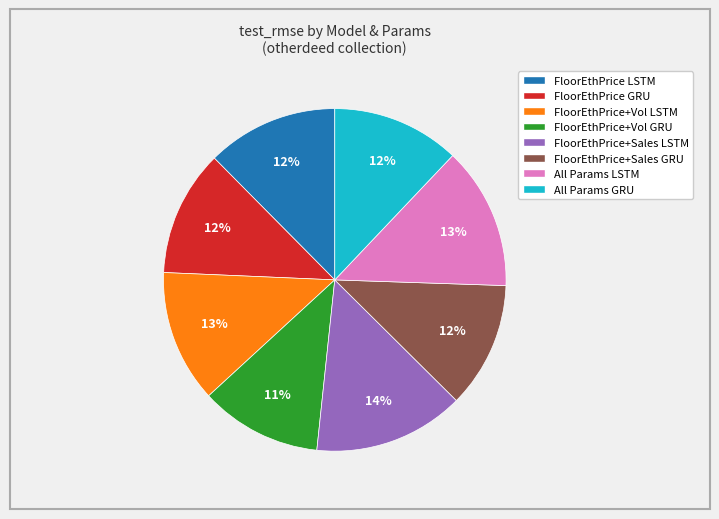

How many slices are in this pie chart?

8